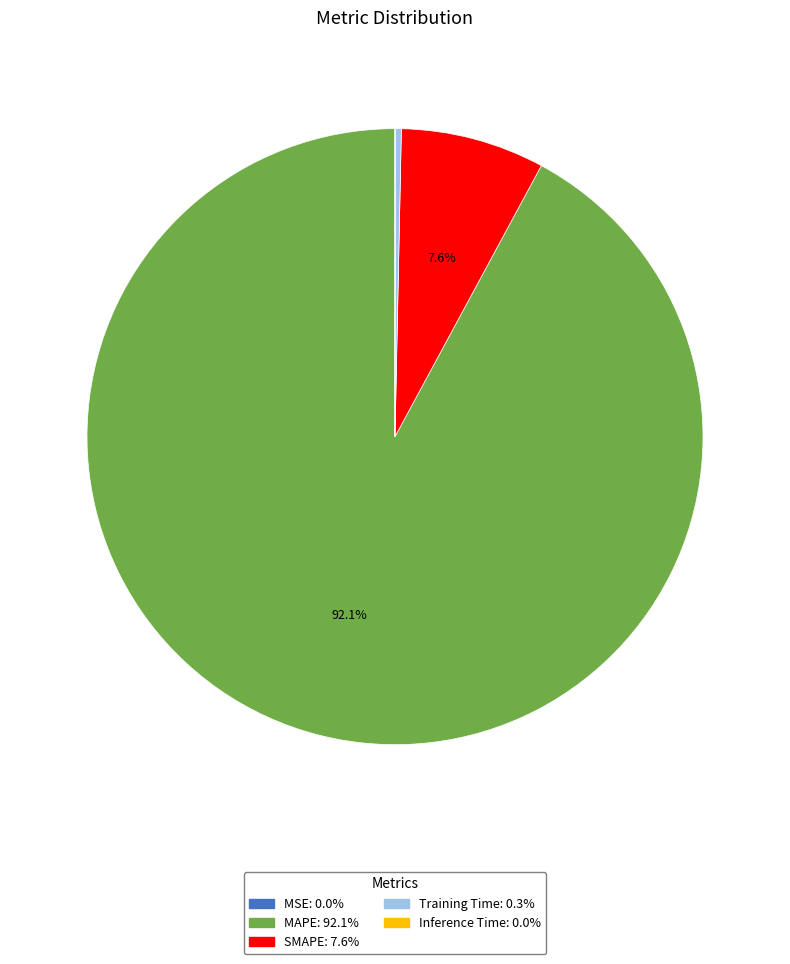

Which slice is the largest?

MAPE